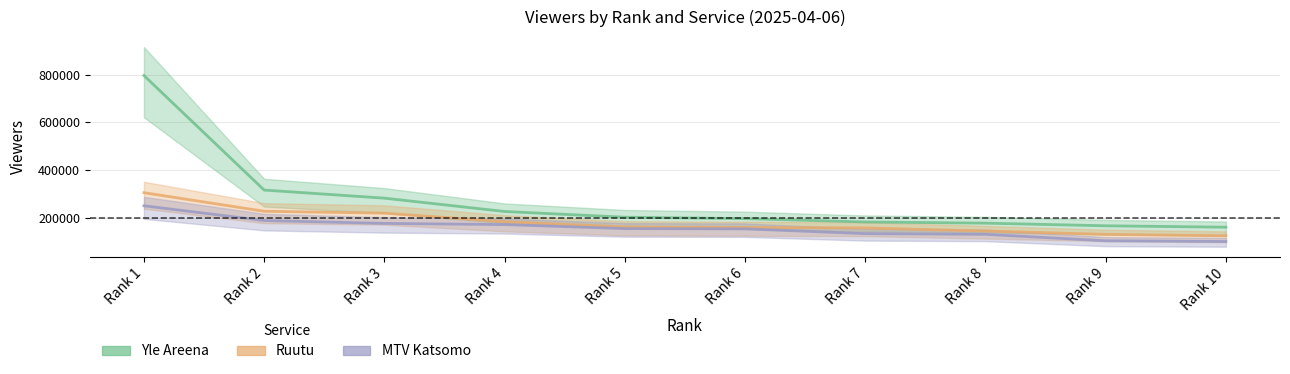

True or false: Ruutu has a value of 87940 at Rank 9.

False